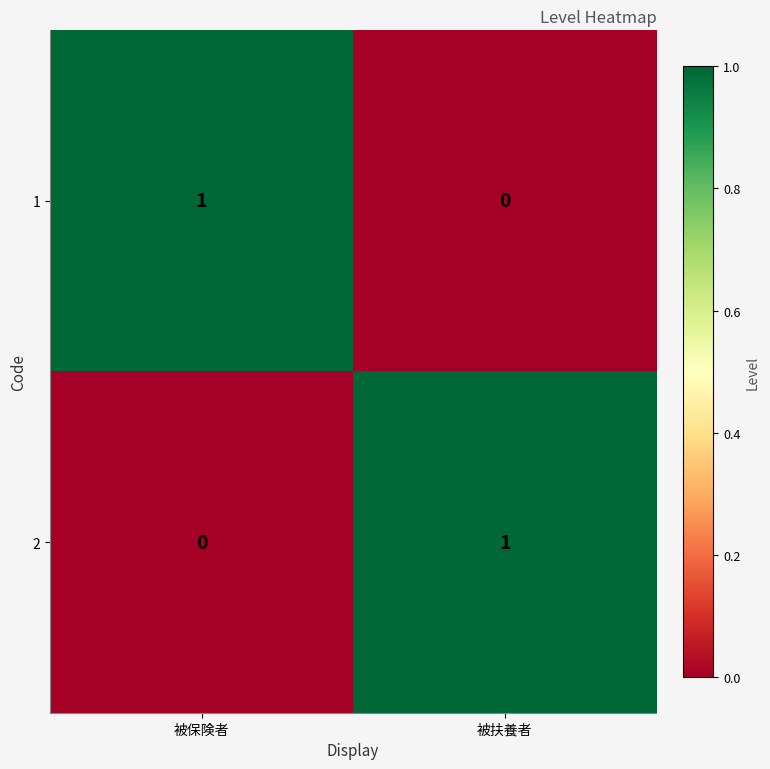

Reading left to right, list all the values displayed in this chart.

1: 1	0
2: 0	1